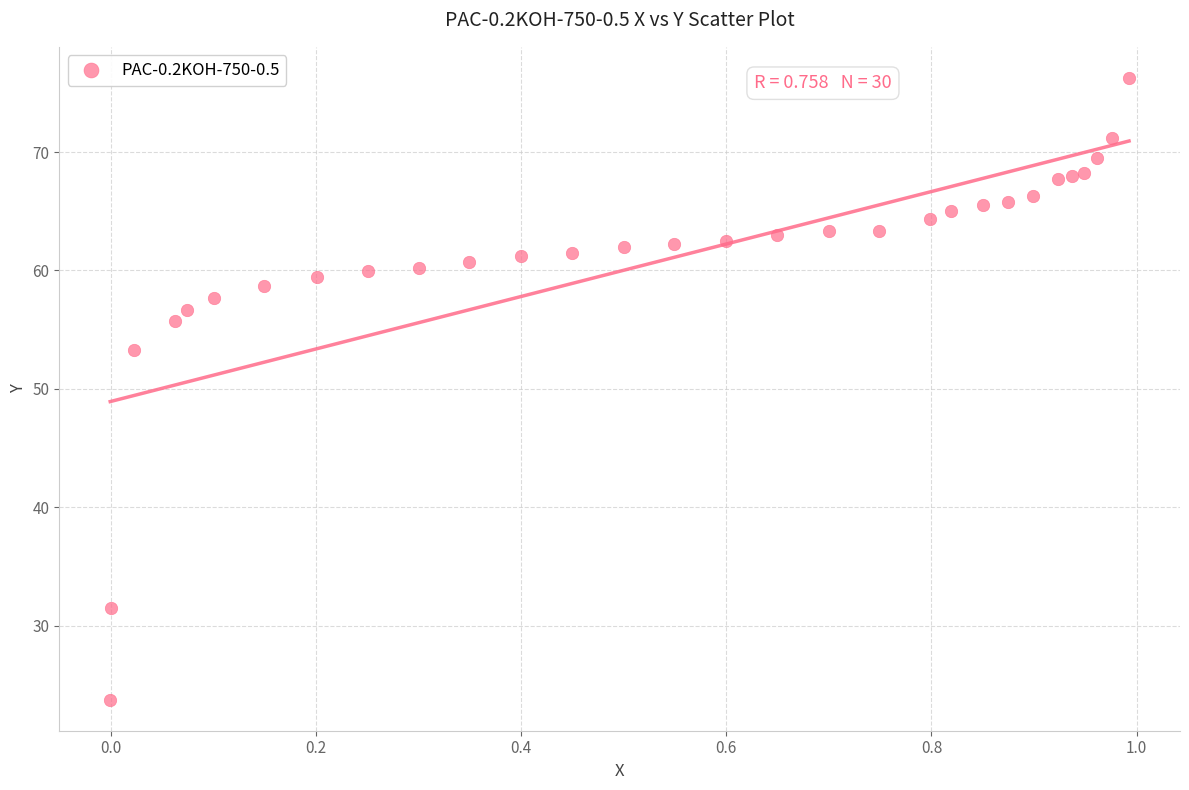

What Y value in the scatter plot is closest to 50?

53.3